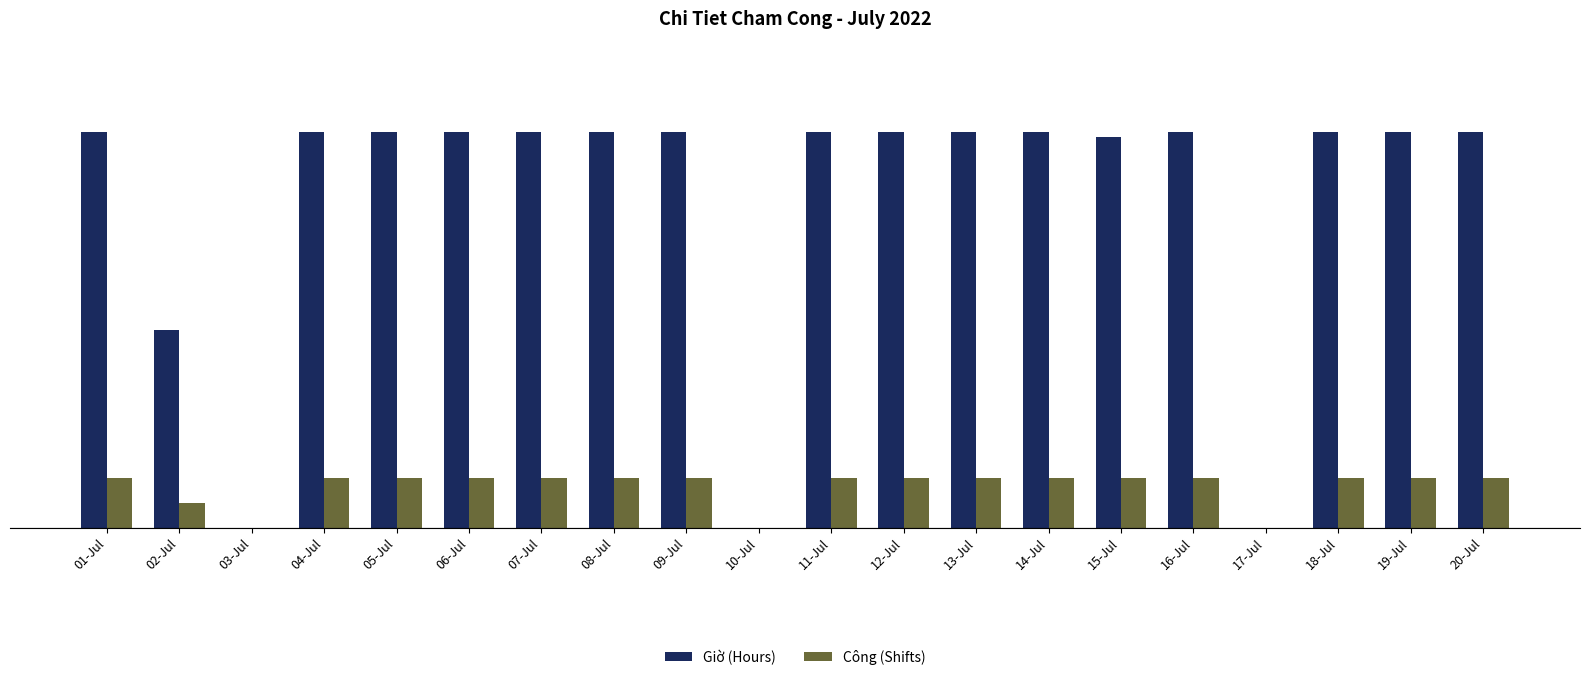

Does the chart contain stacked bars?

No